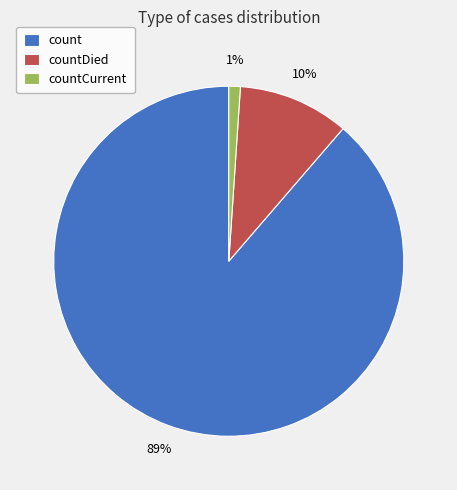

Do countCurrent and count together represent more than half of the pie?

Yes